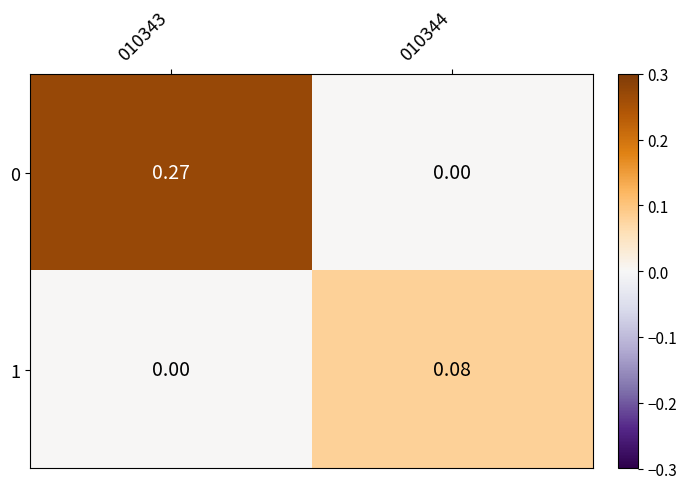

Is the value of 1 at 010344 greater than the value of 0 at 010343?

No